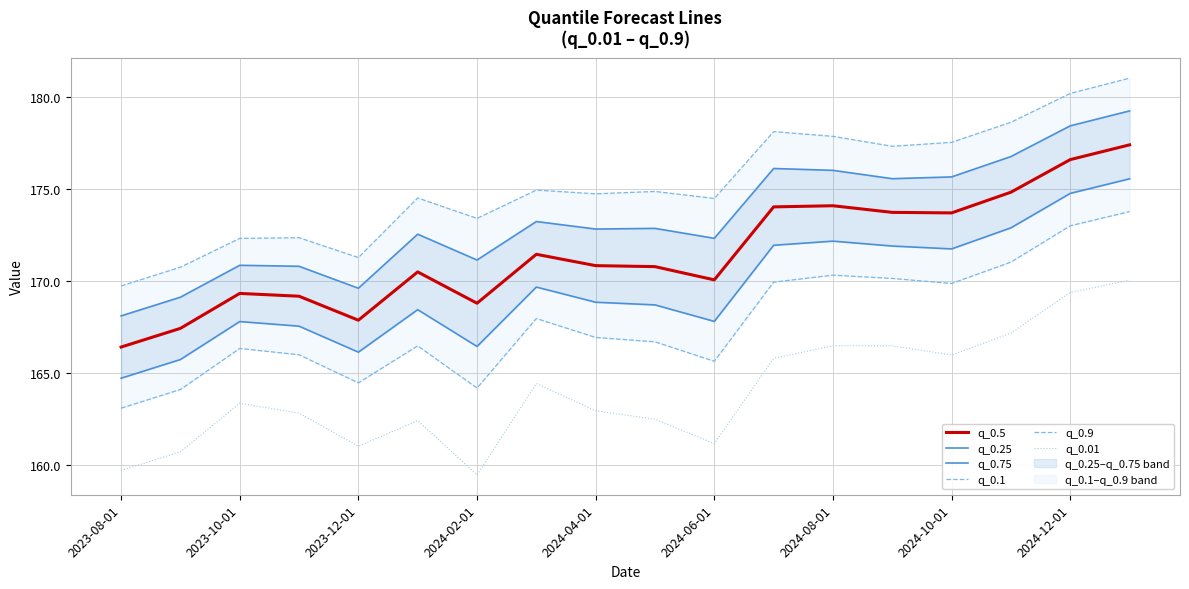

True or false: q_0.01 and q_0.25 intersect in this chart.

False